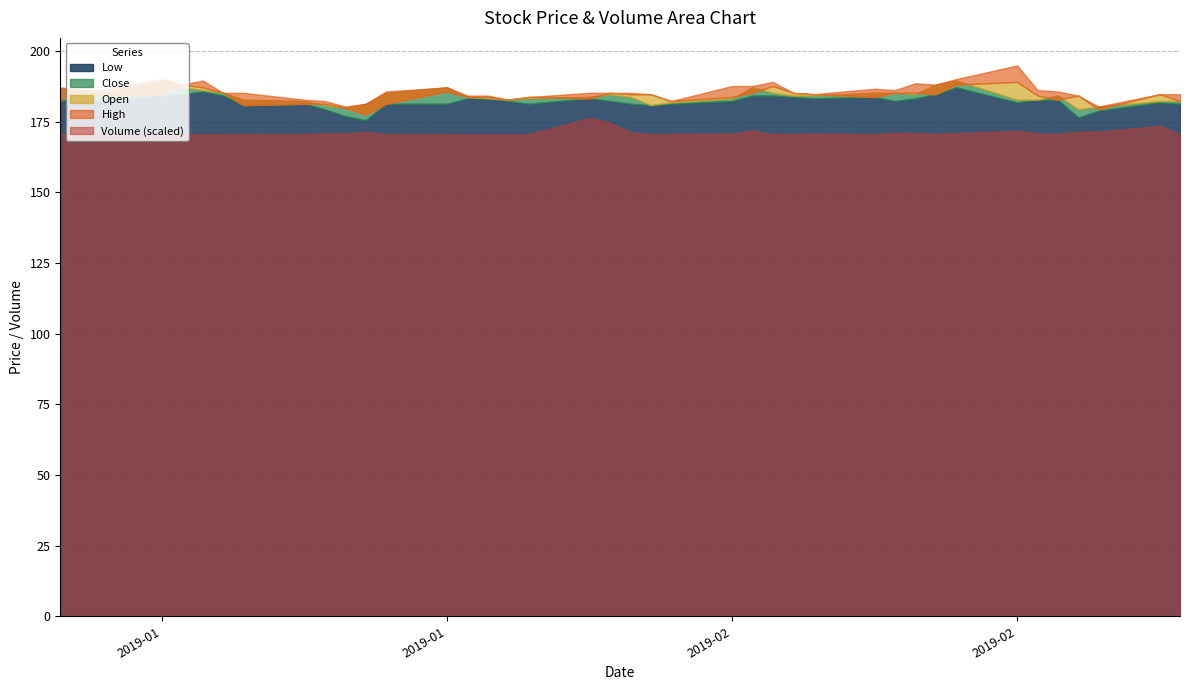

How many values in the Open series exceed 184?

22